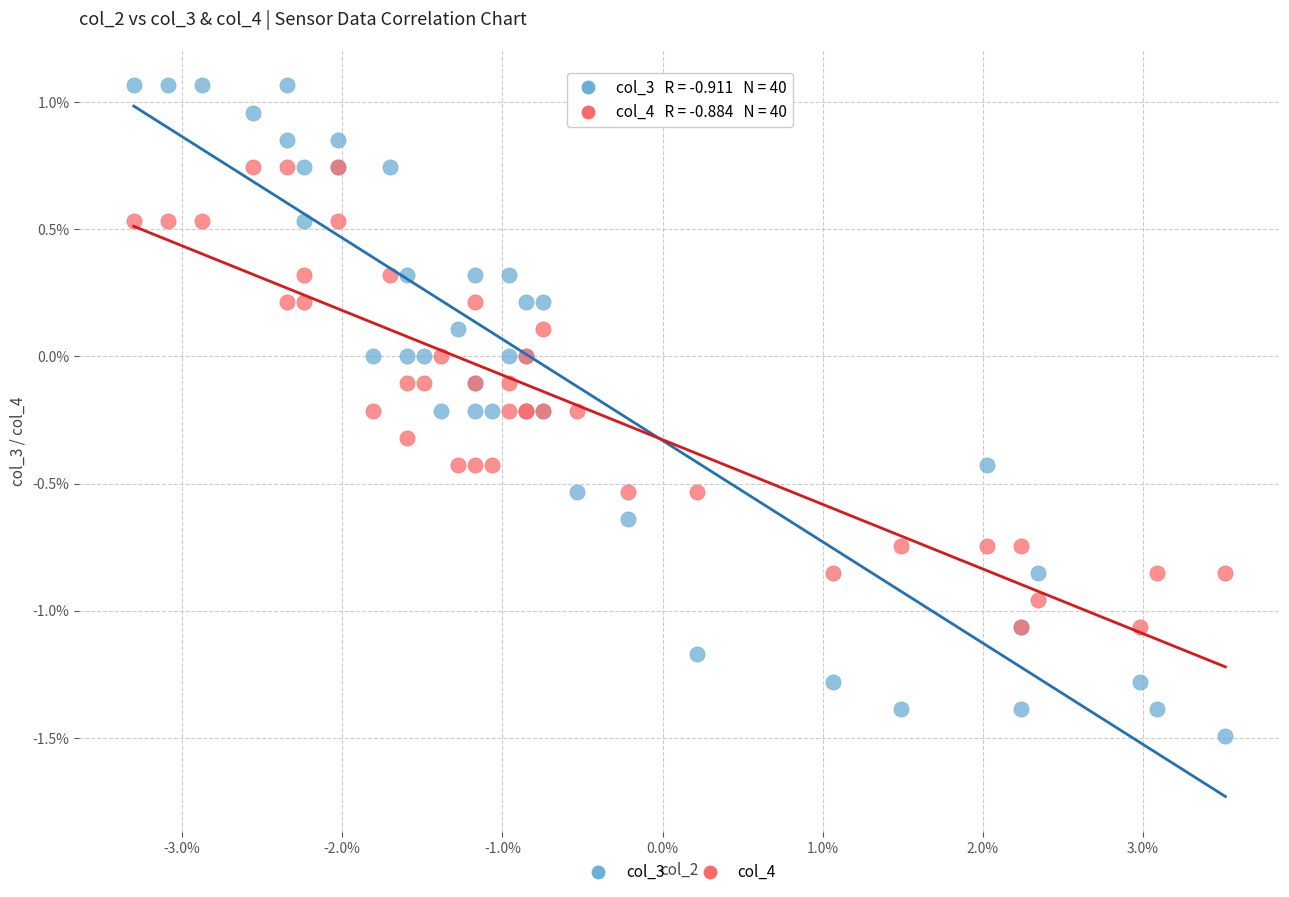

What are all the series names shown in the legend?

col_3, col_4